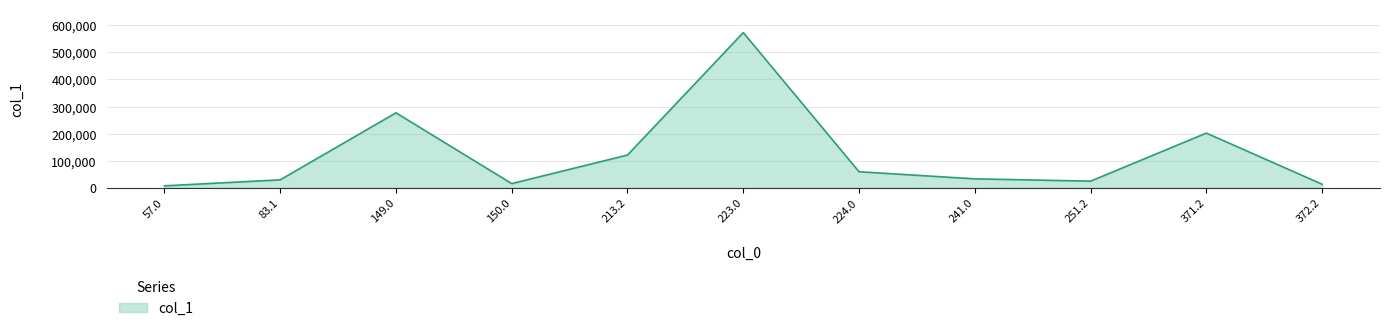

Is it true that the value at 224.0 is 59050.0?

True